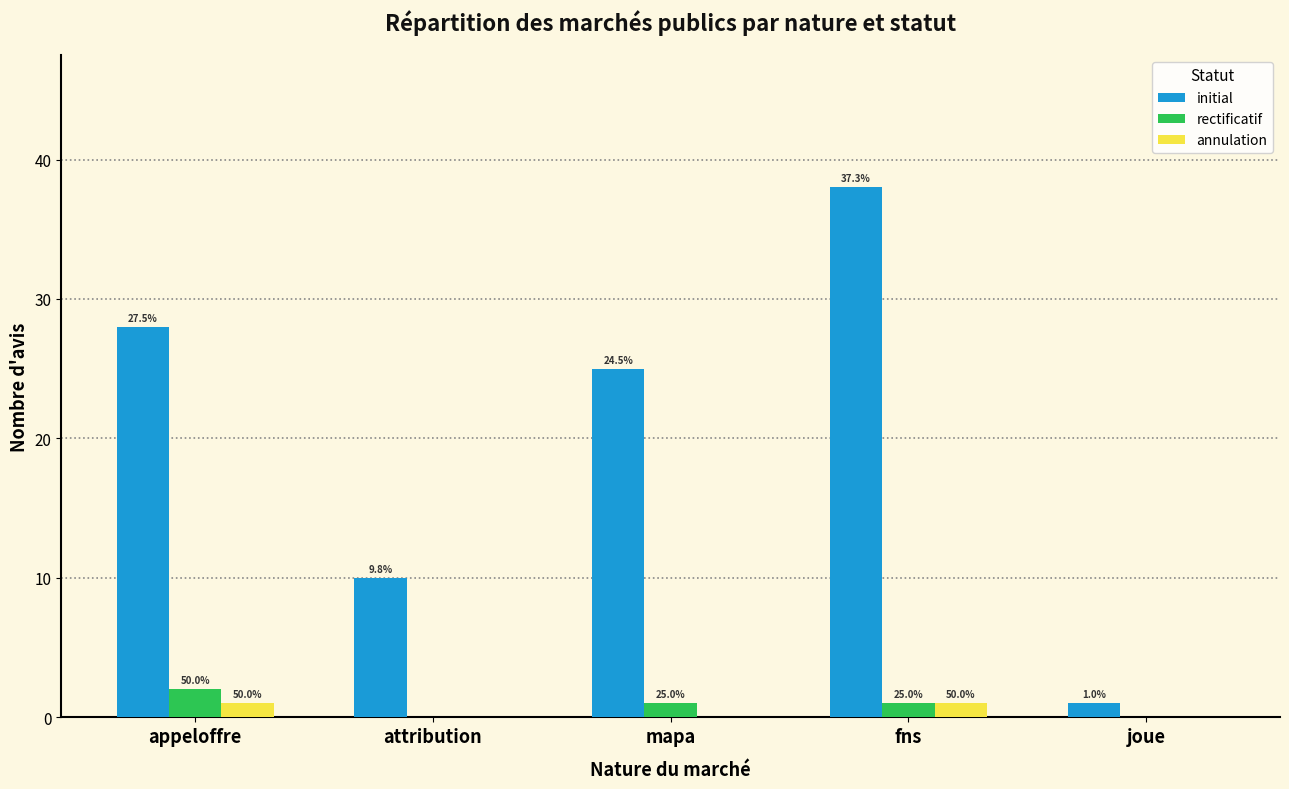

At which label does initial first exceed 25?

appeloffre